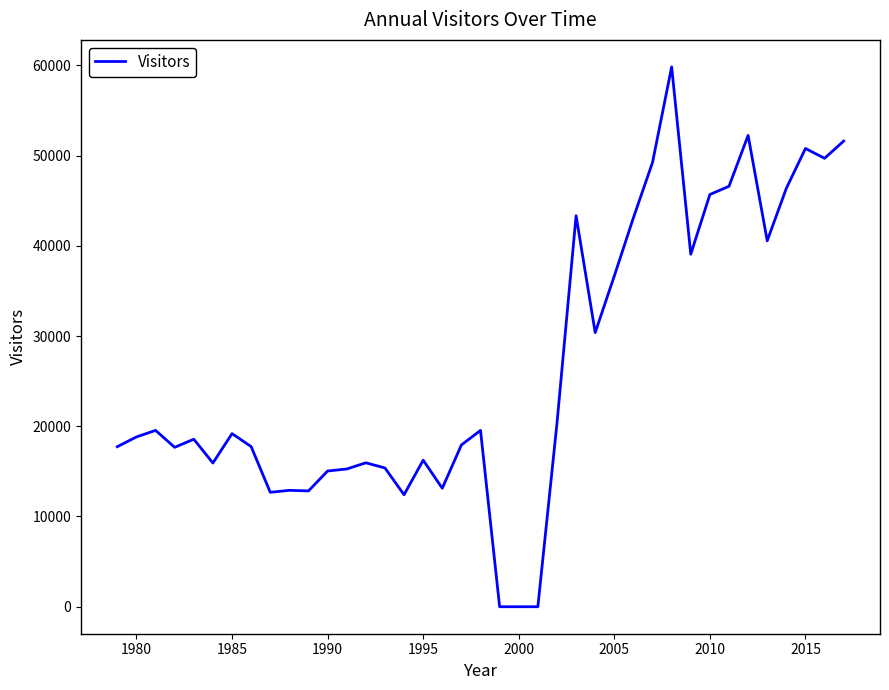

What is the maximum value shown in the chart?

59827